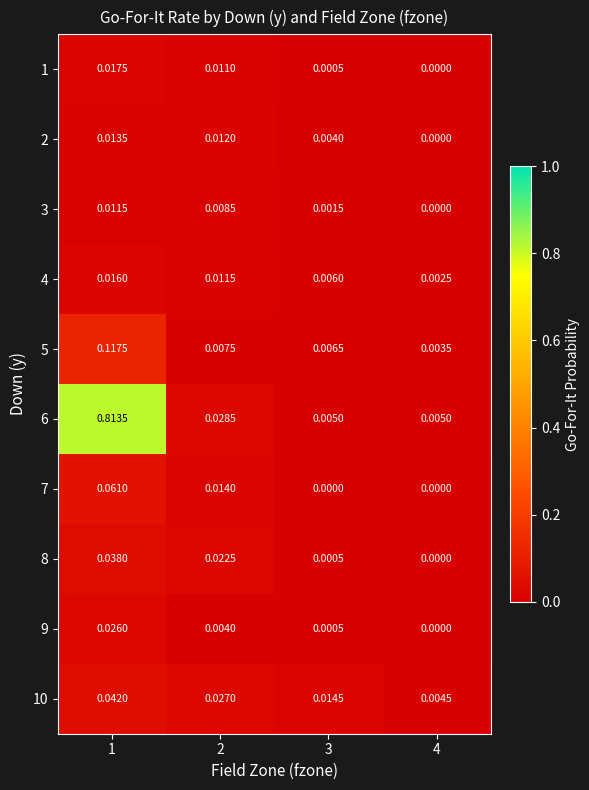

Is the value of 6 at 1 greater than the value of 9 at 1?

Yes